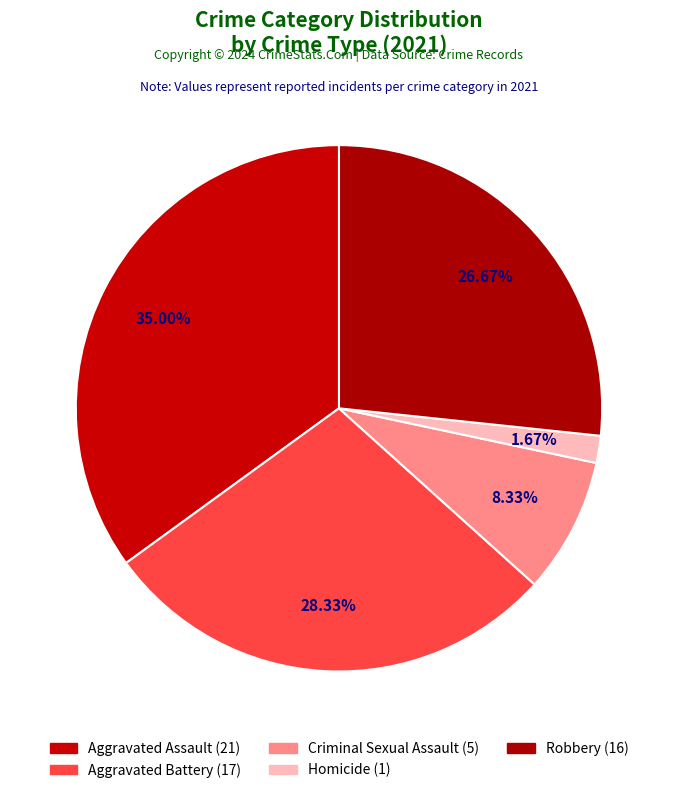

Does Criminal Sexual Assault account for over 50% of the chart?

No